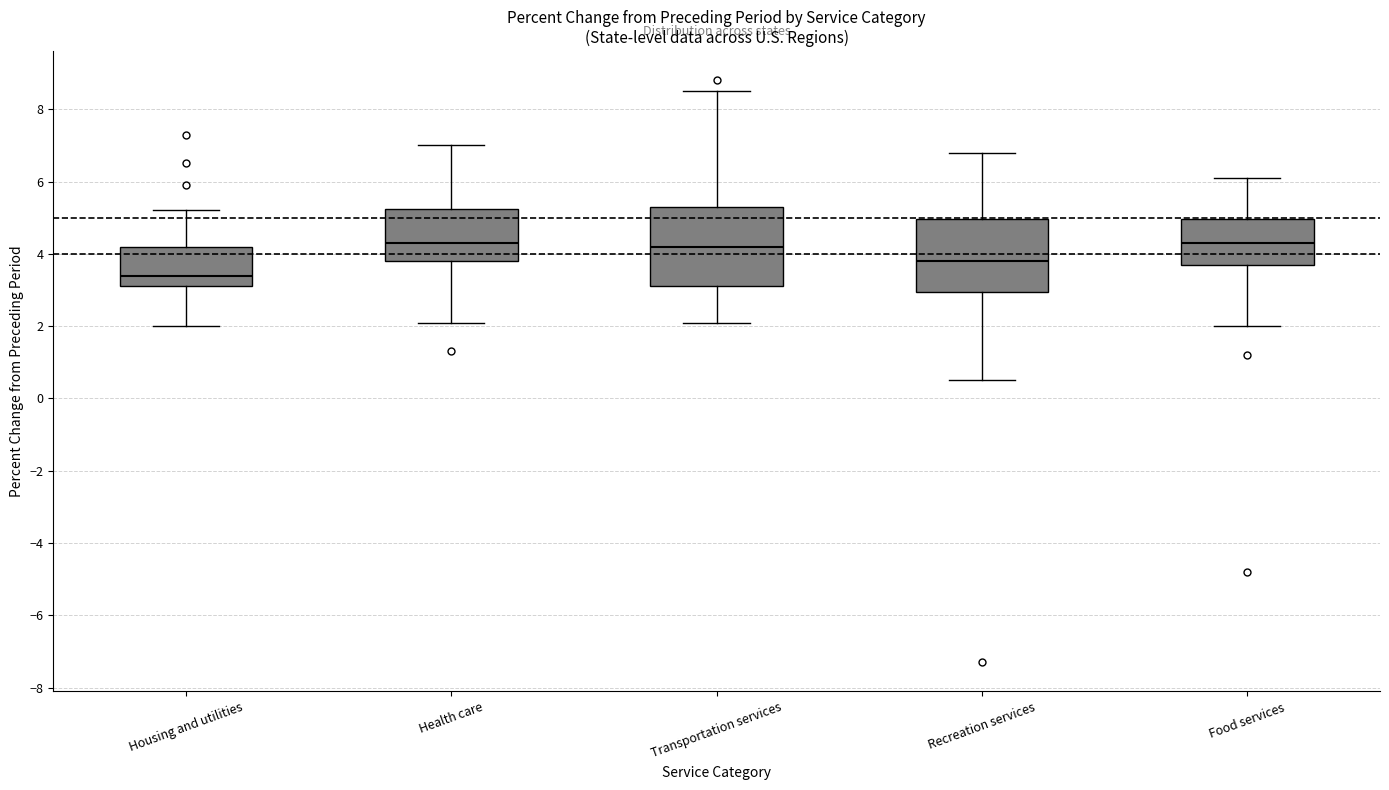

Reading left to right, read every box against the y-axis: the position of its median line, the range the box covers, and the ends of its whiskers. The values are not printed on the chart, so give them approximately, as read against the axis.

Housing and utilities: median 3.4, box 3.2 to 4.2, whiskers 2.0 to 5.2
Health care: median 4.4, box 3.8 to 5.2, whiskers 2.2 to 7.0
Transportation services: median 4.2, box 3.2 to 5.4, whiskers 2.2 to 8.6
Recreation services: median 3.8, box 3.0 to 5.0, whiskers 0.6 to 6.8
Food services: median 4.4, box 3.8 to 5.0, whiskers 2.0 to 6.2